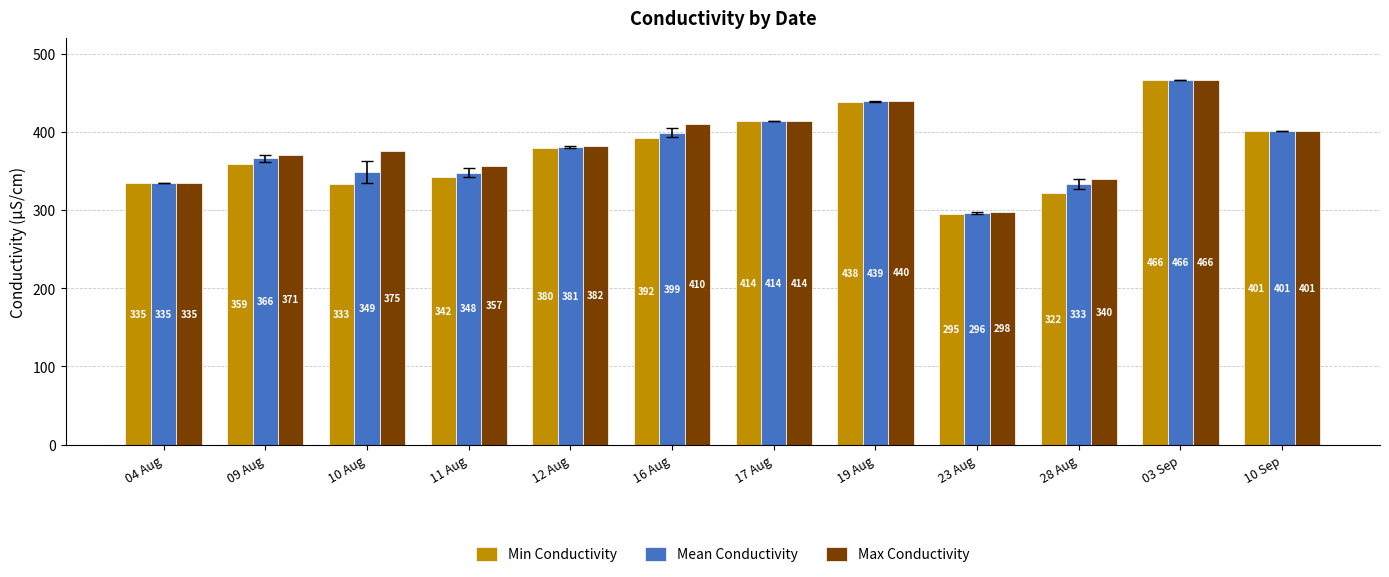

The value of Min Conductivity at 10 Sep is 668.4. True or false?

False